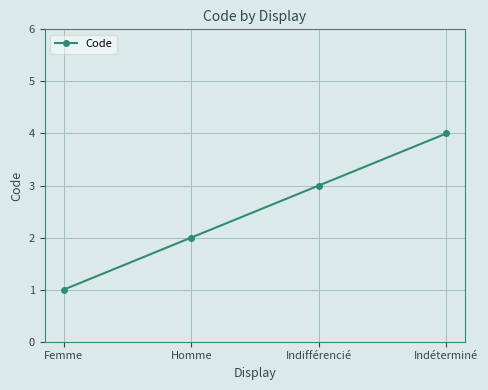

What is the value of the 3rd point from the left?

3